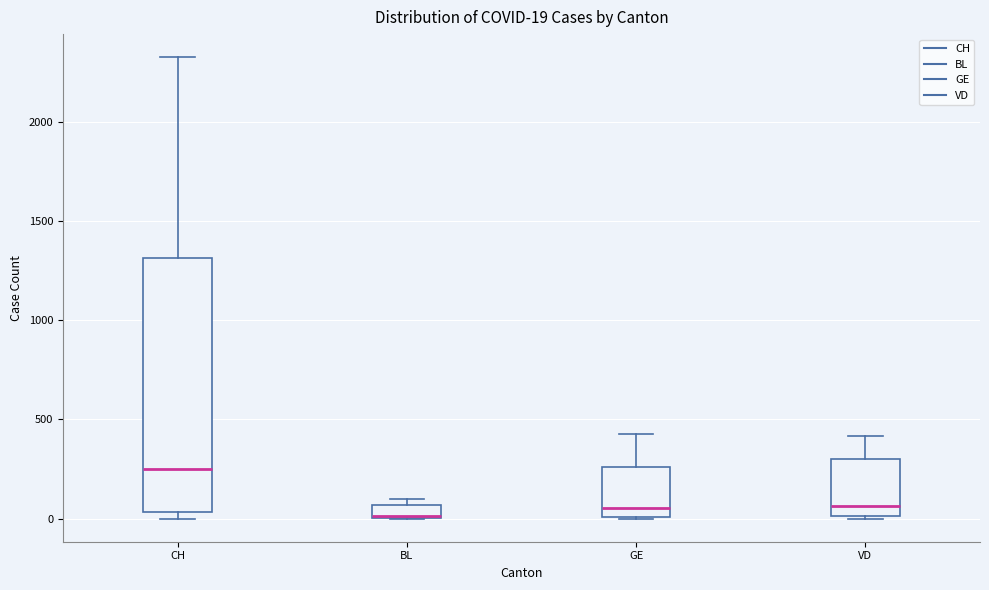

Which box is the tallest, from its lower edge to its upper edge?

CH